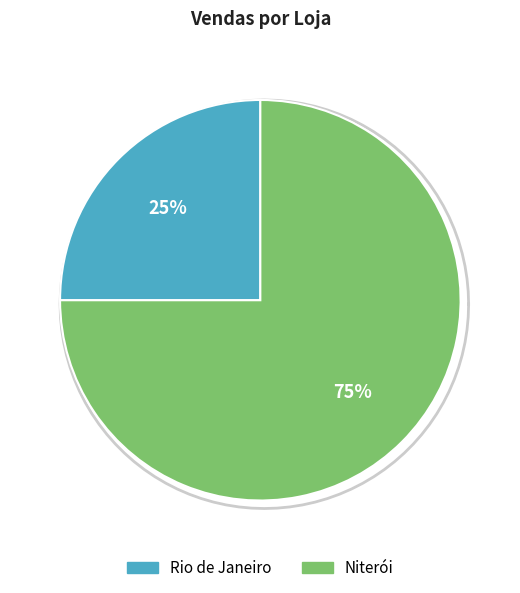

Which category has the biggest portion of the pie?

Niterói